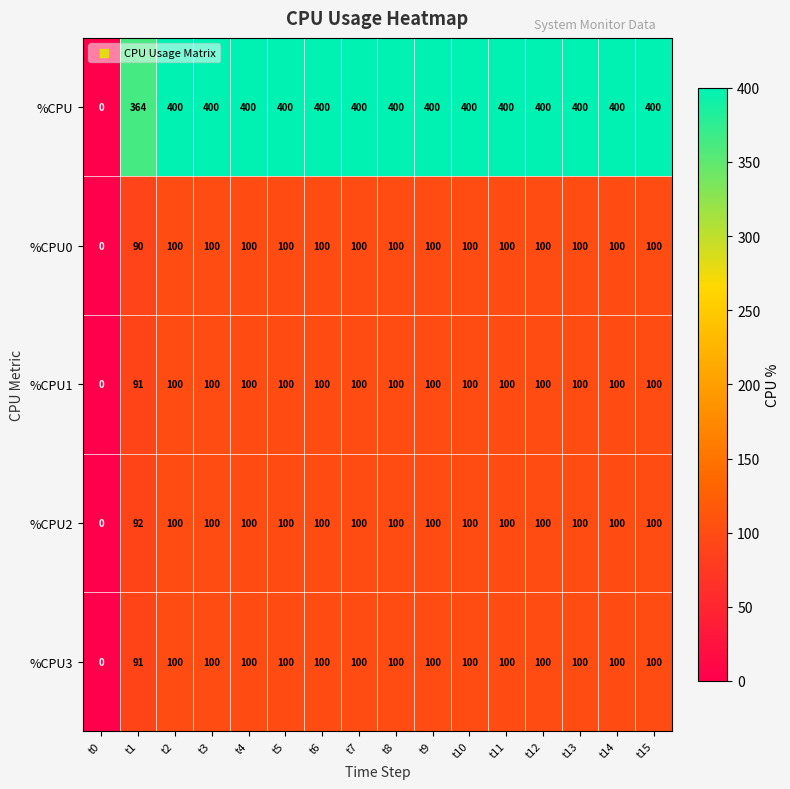

Which category has the lowest value across all series?

t0